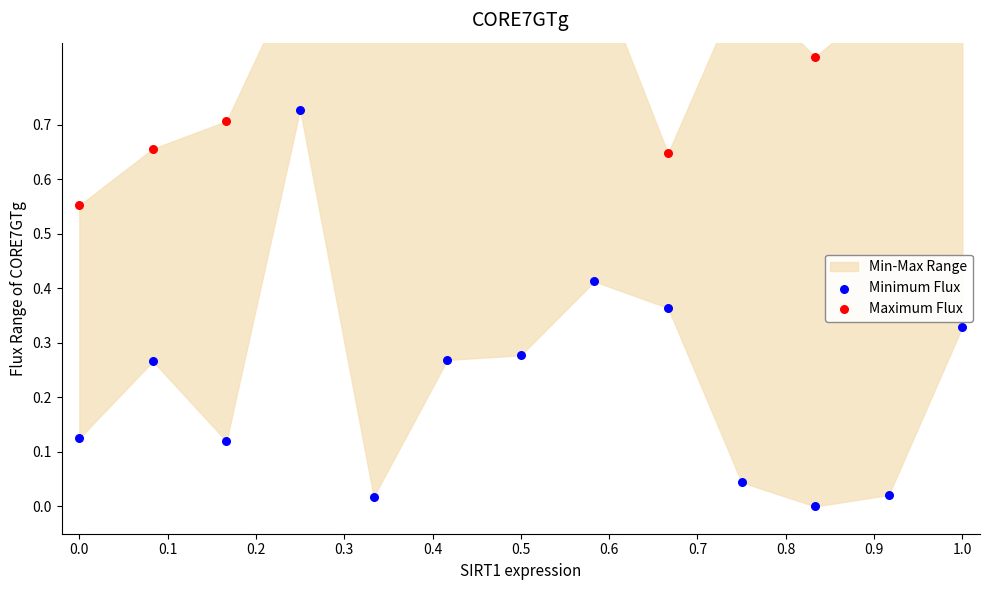

Which series has the largest total across all categories?

Maximum Flux